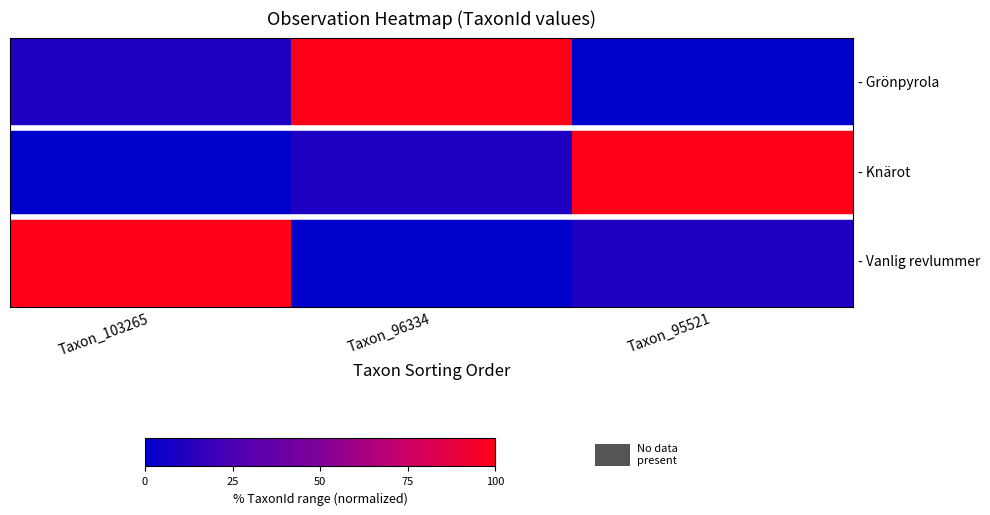

Which series has the widest spread of values?

- Grönpyrola